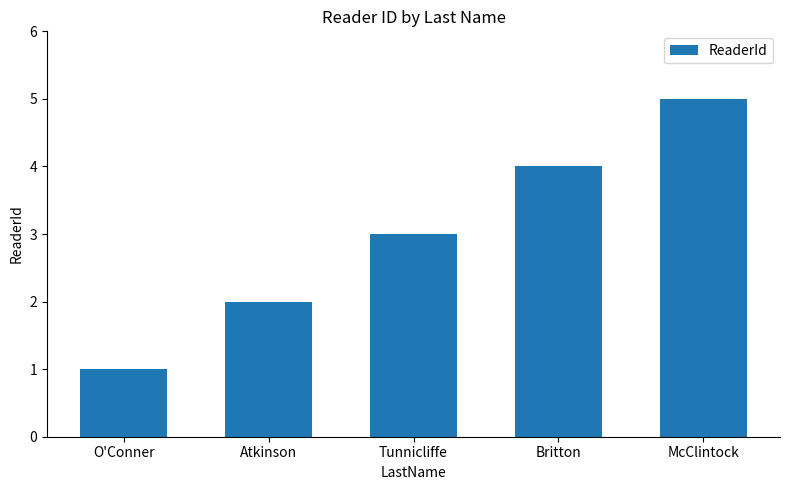

What value does the data have at Tunnicliffe?

3